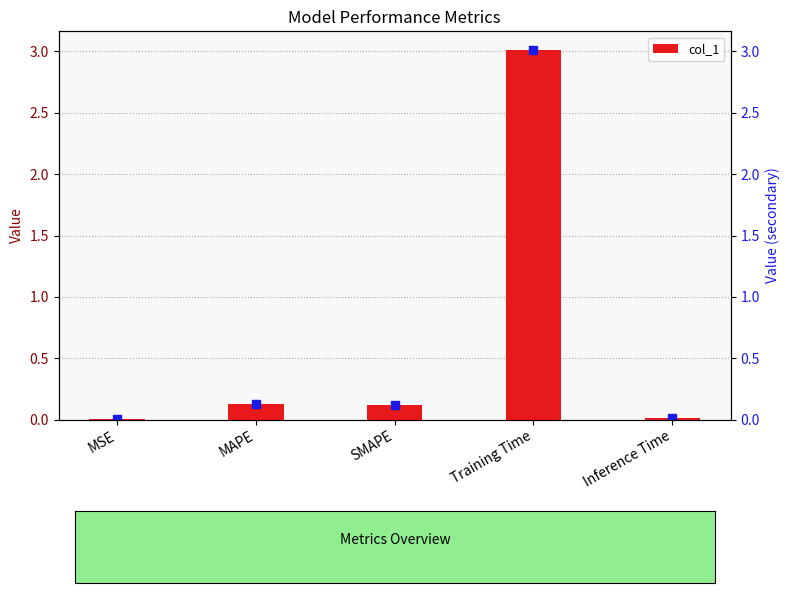

Where is the data nearest to the value 1?

MAPE